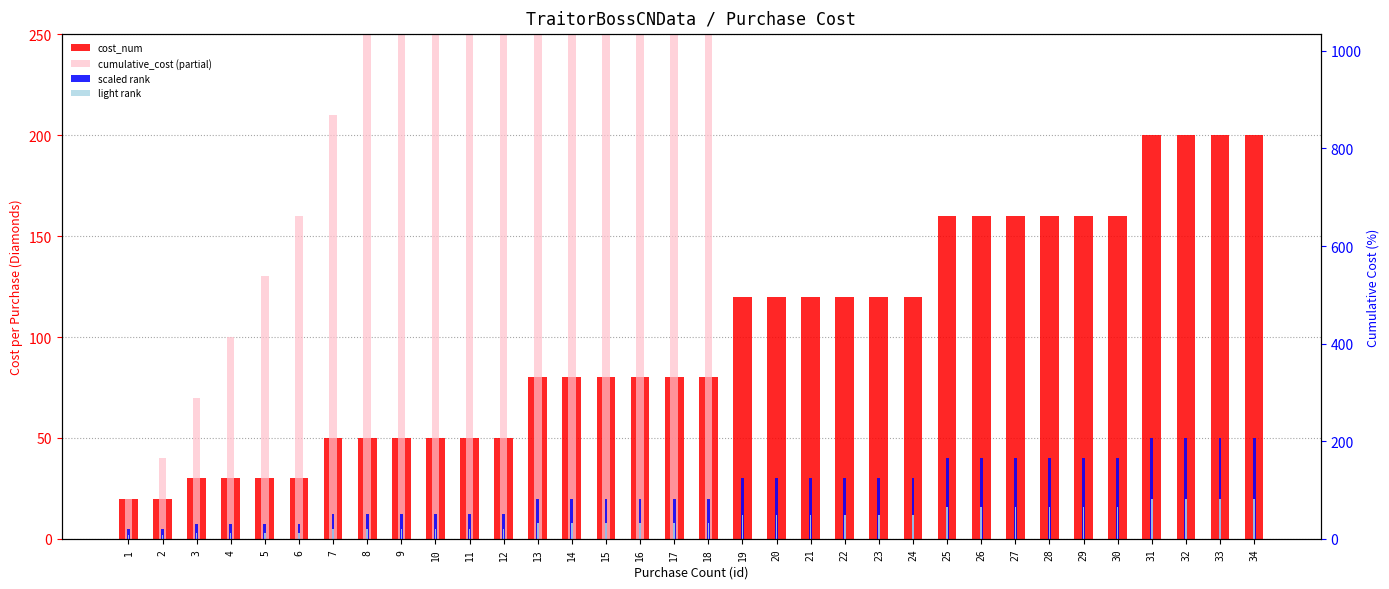

Where is scaled rank nearest to the value 27?

19